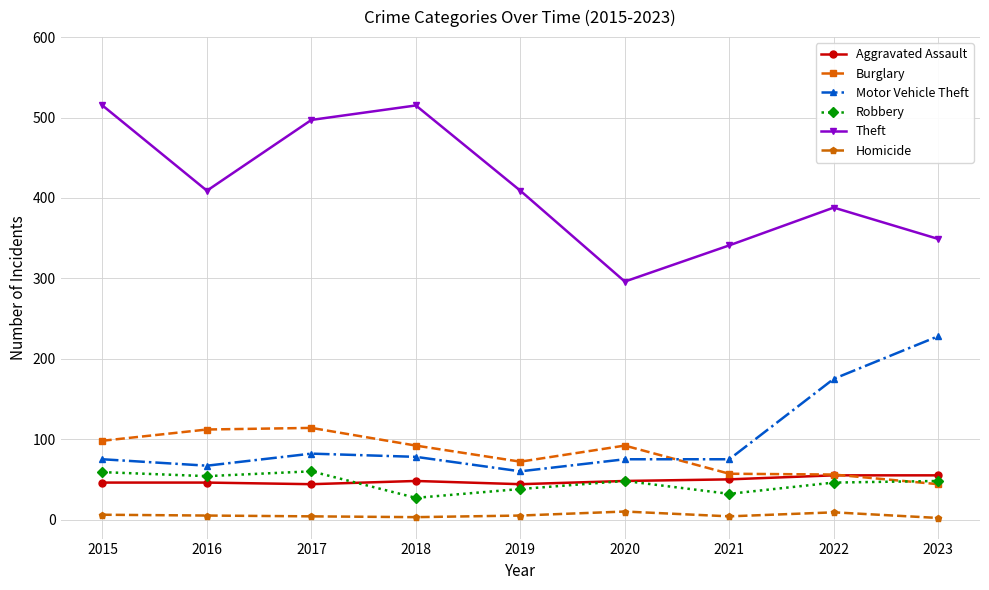

How many data points in Aggravated Assault are less than 48?

4